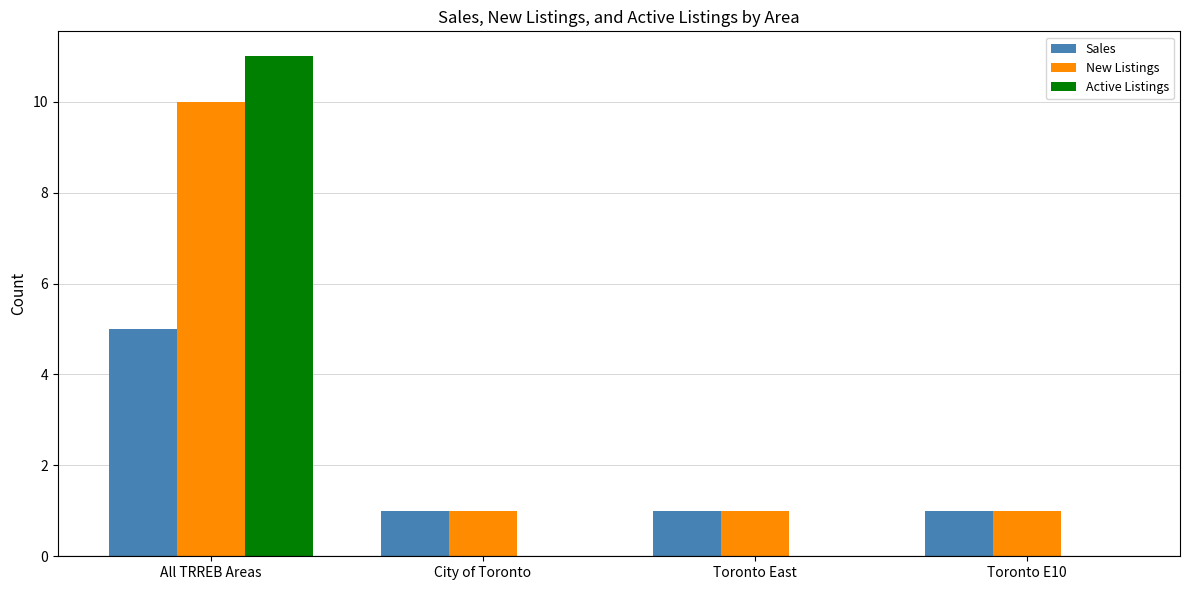

Which series changed the most between All TRREB Areas and Toronto E10?

Active Listings